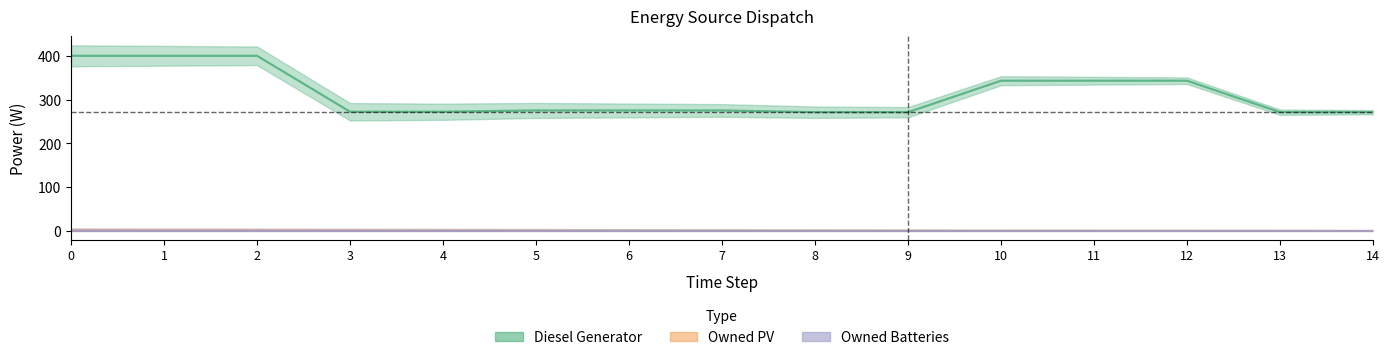

Which series changed the most between 0 and 12?

Diesel Generator